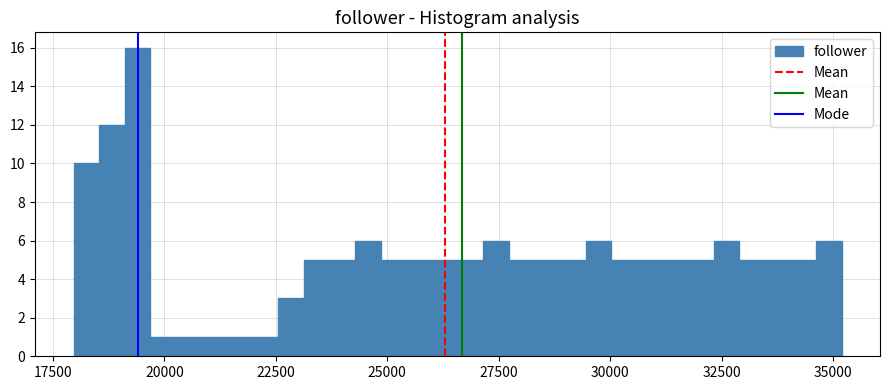

Around what value on the x-axis is the tallest bar? Give the approximate position of its centre, as read against the axis.

19500